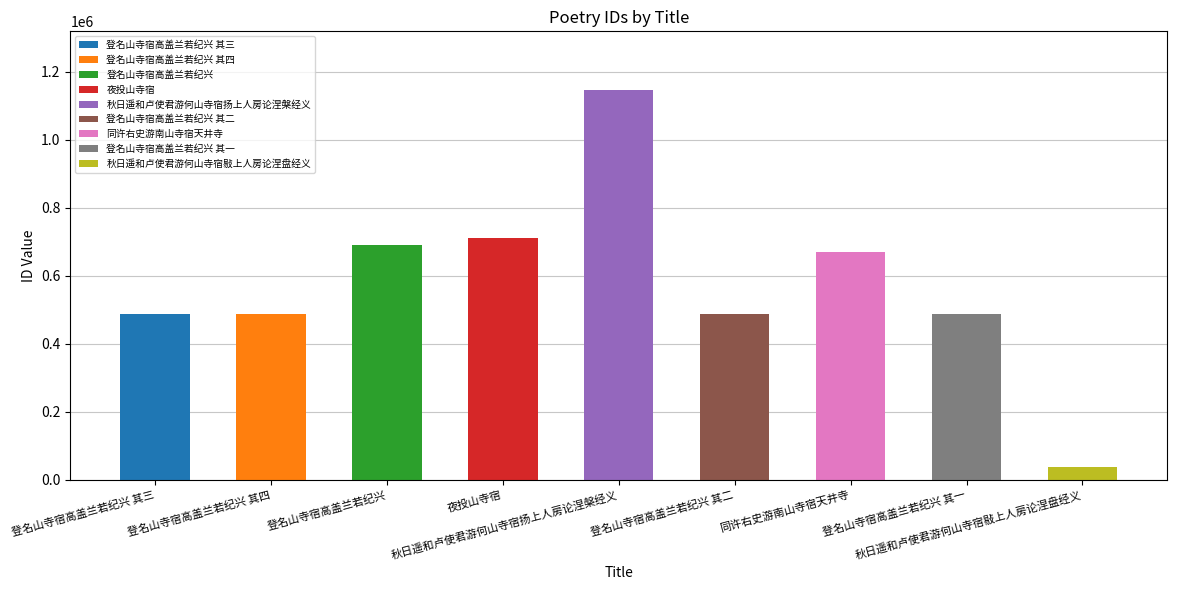

Which category has the highest value across all series?

秋日遥和卢使君游何山寺宿扬上人房论涅槃经义